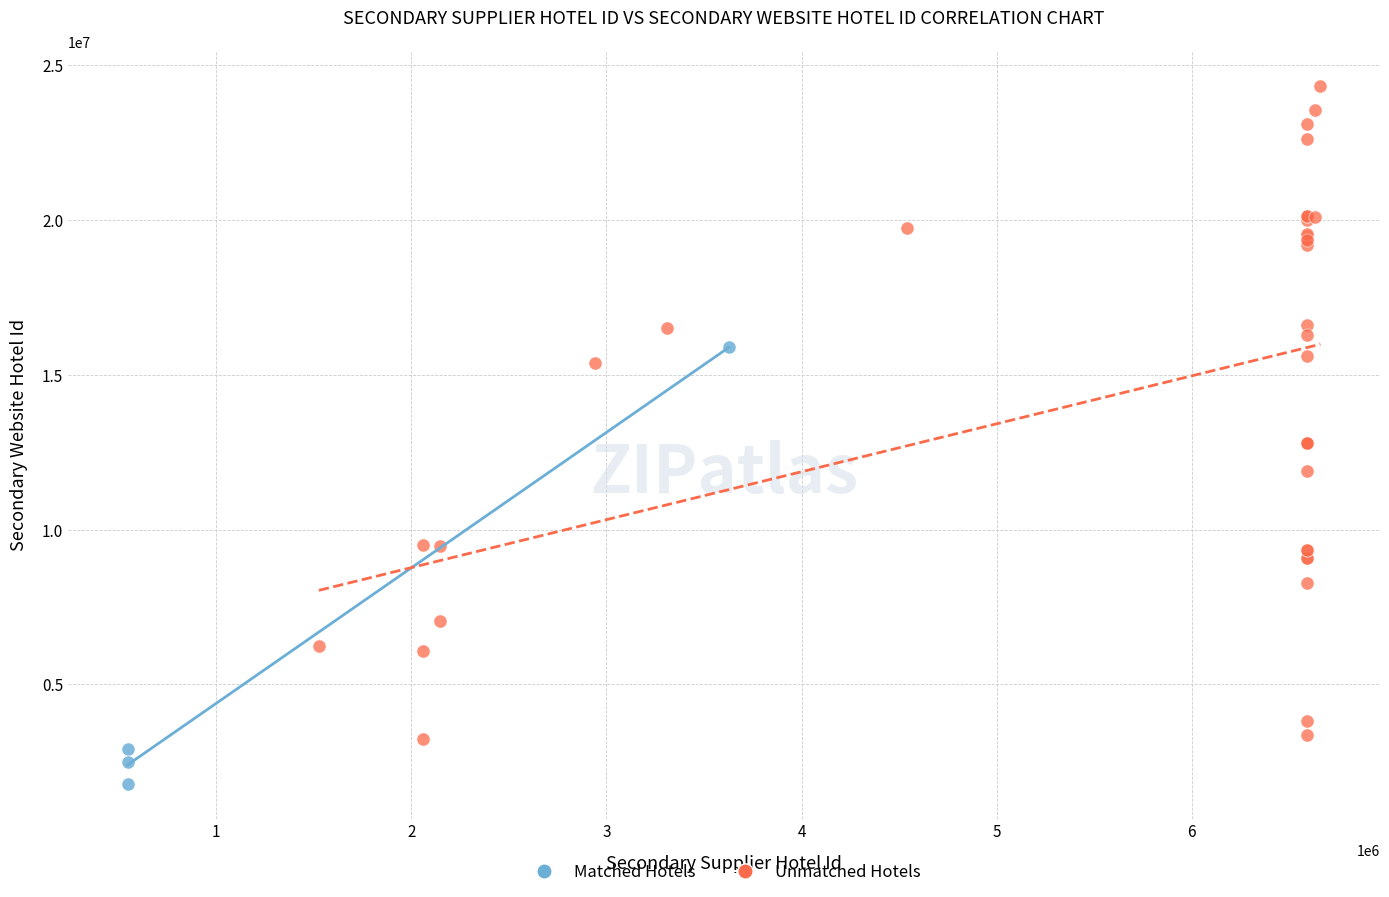

Which series has the widest spread of Y values?

Unmatched Hotels